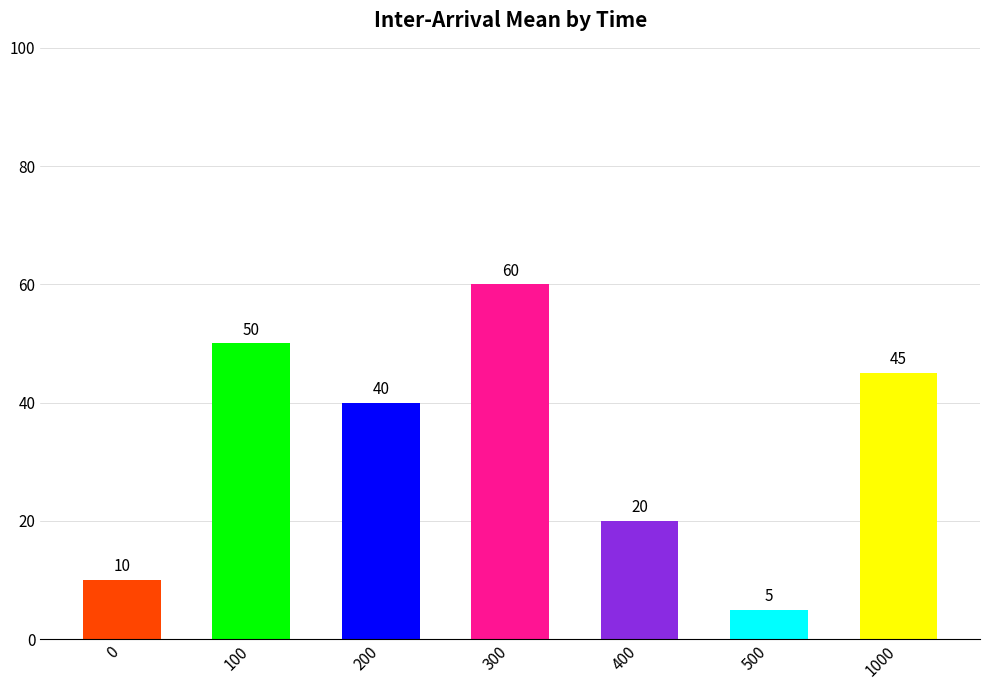

At which label is the value closest to 32?

200